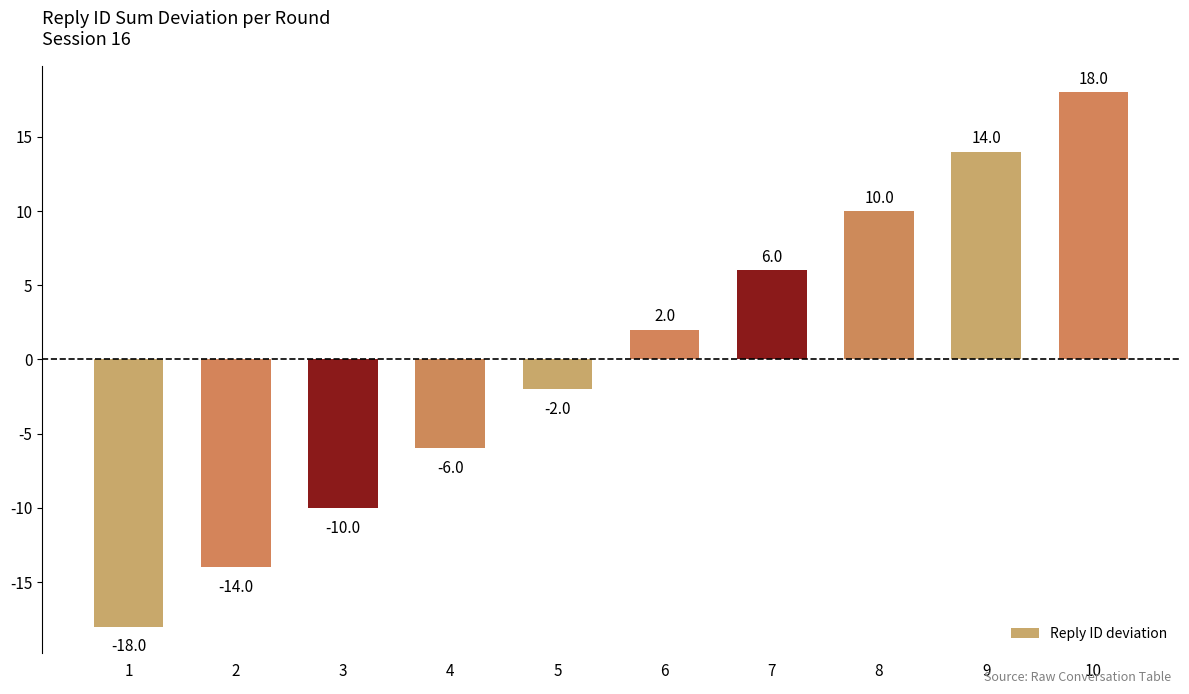

How many values are between -10 and 10?

6